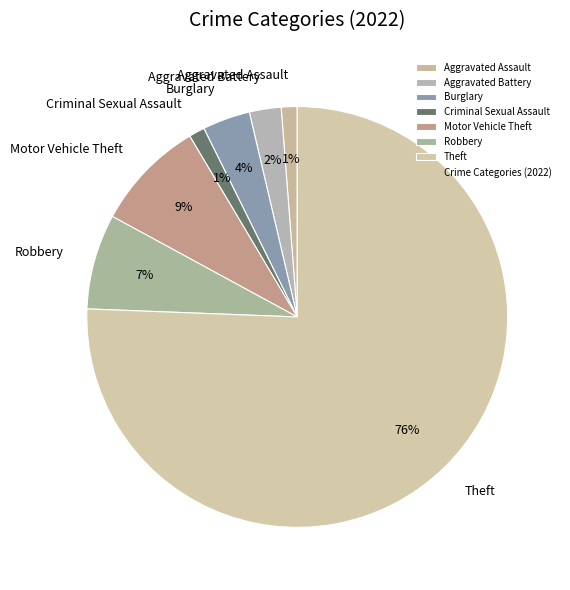

Count the number of slices in the pie.

7